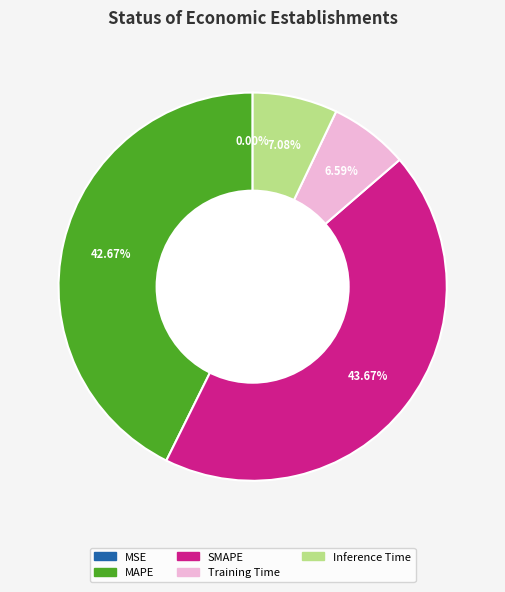

Is there any slice that represents more than half of the pie?

No